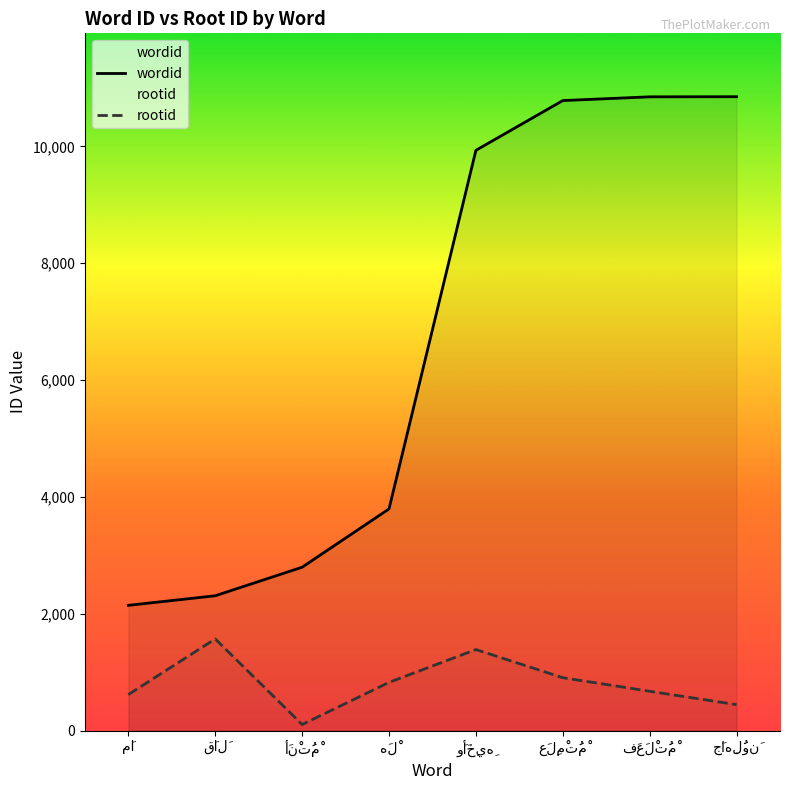

Rank the series by their maximum value, from lowest to highest.

rootid, wordid